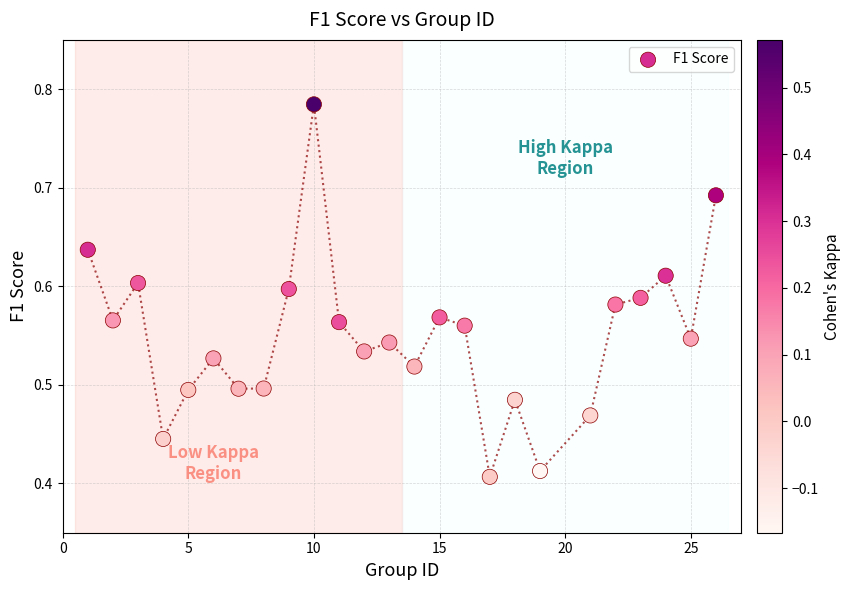

What is the range of X values (max minus min)?

25.0